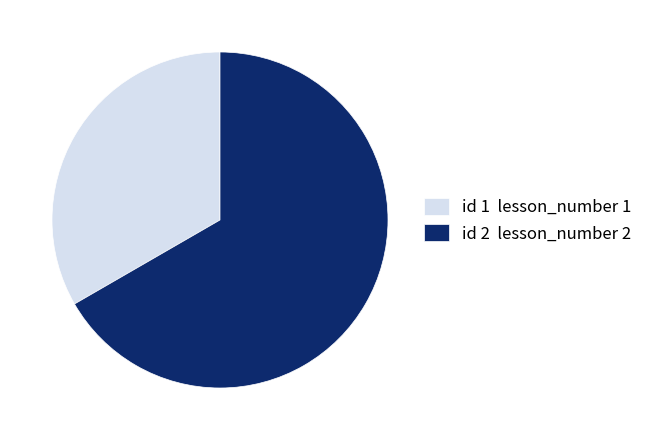

Is there a majority slice in this chart?

Yes